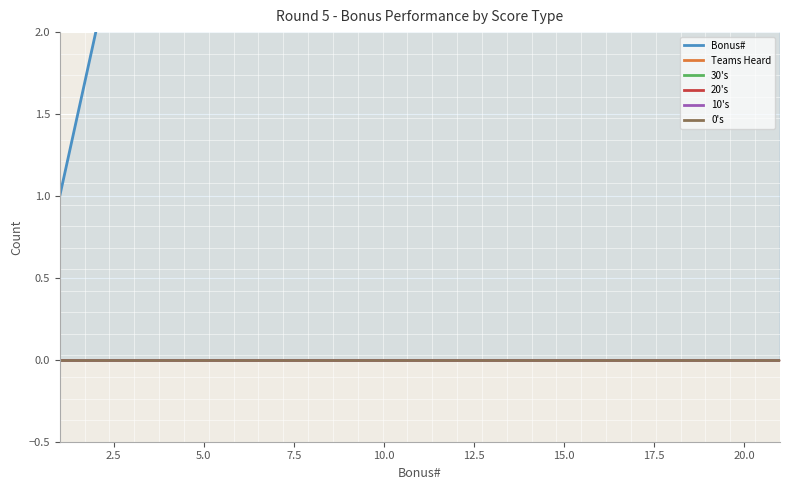

What is the value of the Bonus# point at the 5th from the left?

5